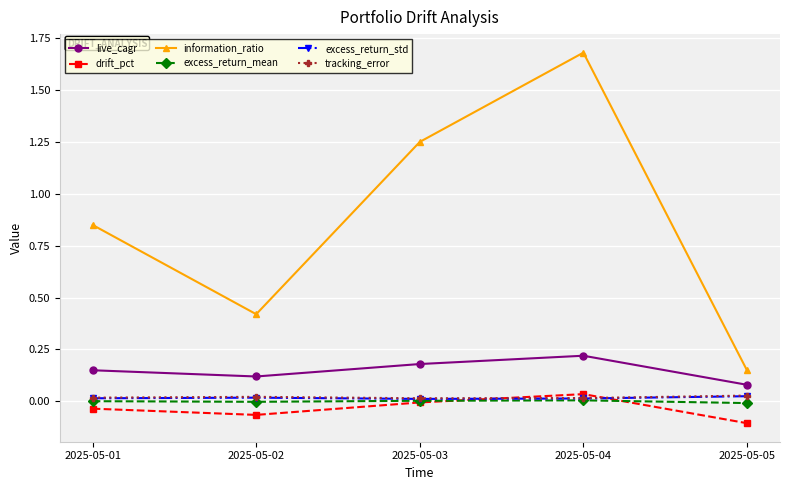

At which label does live_cagr reach its minimum?

2025-05-05